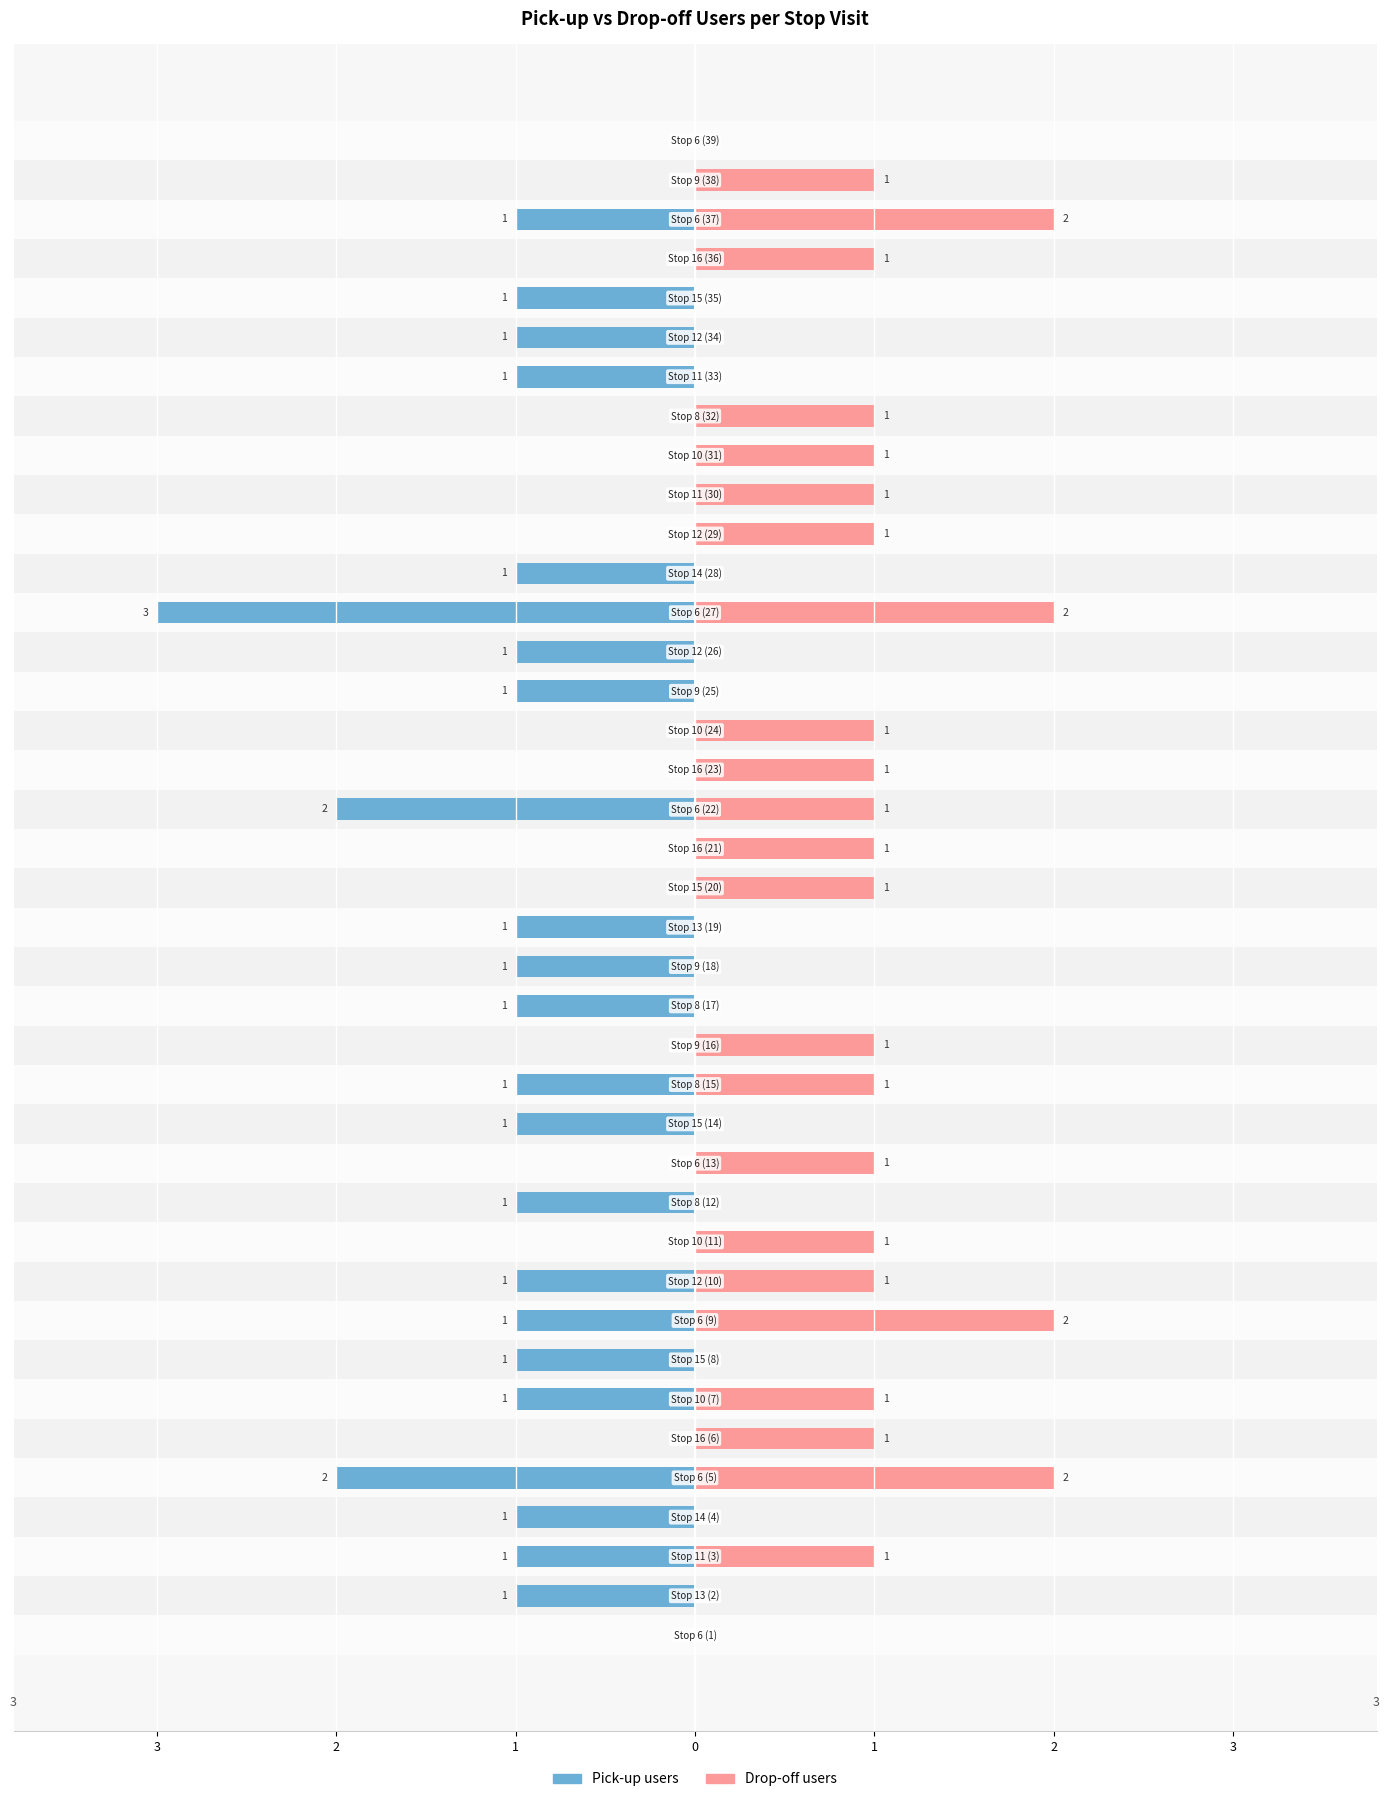

Reading left to right, transcribe all the data shown in this chart.

Pick-up users: 0	-1	-1	-1	-2	0	-1	-1	-1	-1	0	-1	0	-1	-1	0	-1	-1	-1	0	0	-2	0	0	-1	-1	-3	-1	0	0	0	0	-1	-1	-1	0	-1	0	0
Drop-off users: 0	0	1	0	2	1	1	0	2	1	1	0	1	0	1	1	0	0	0	1	1	1	1	1	0	0	2	0	1	1	1	1	0	0	0	1	2	1	0